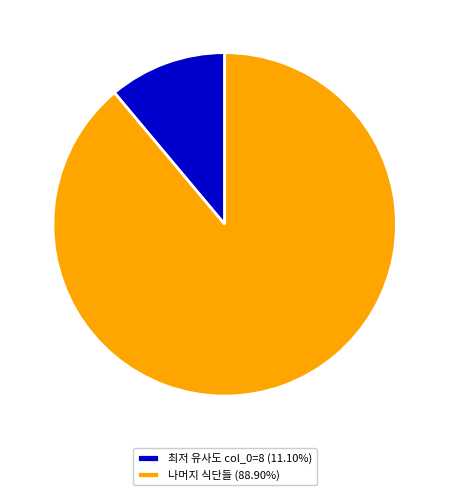

Combined, do 최저 유사도 col_0=8 (11.10%) and 나머지 식단들 (88.90%) account for over 50%?

Yes